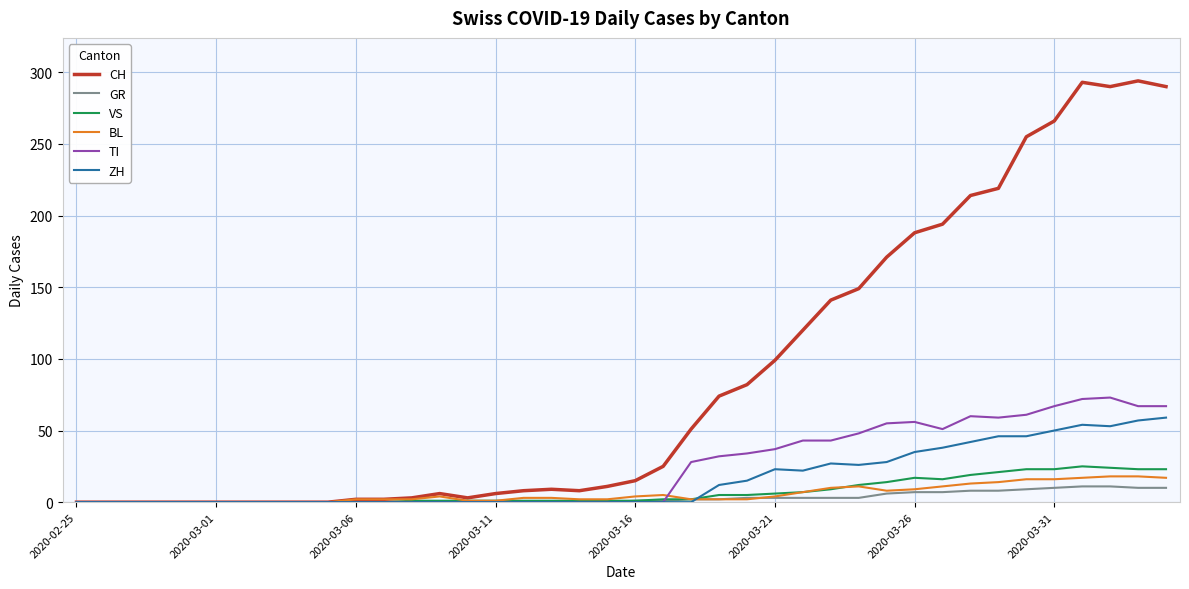

What is the sum of all GR values?

118